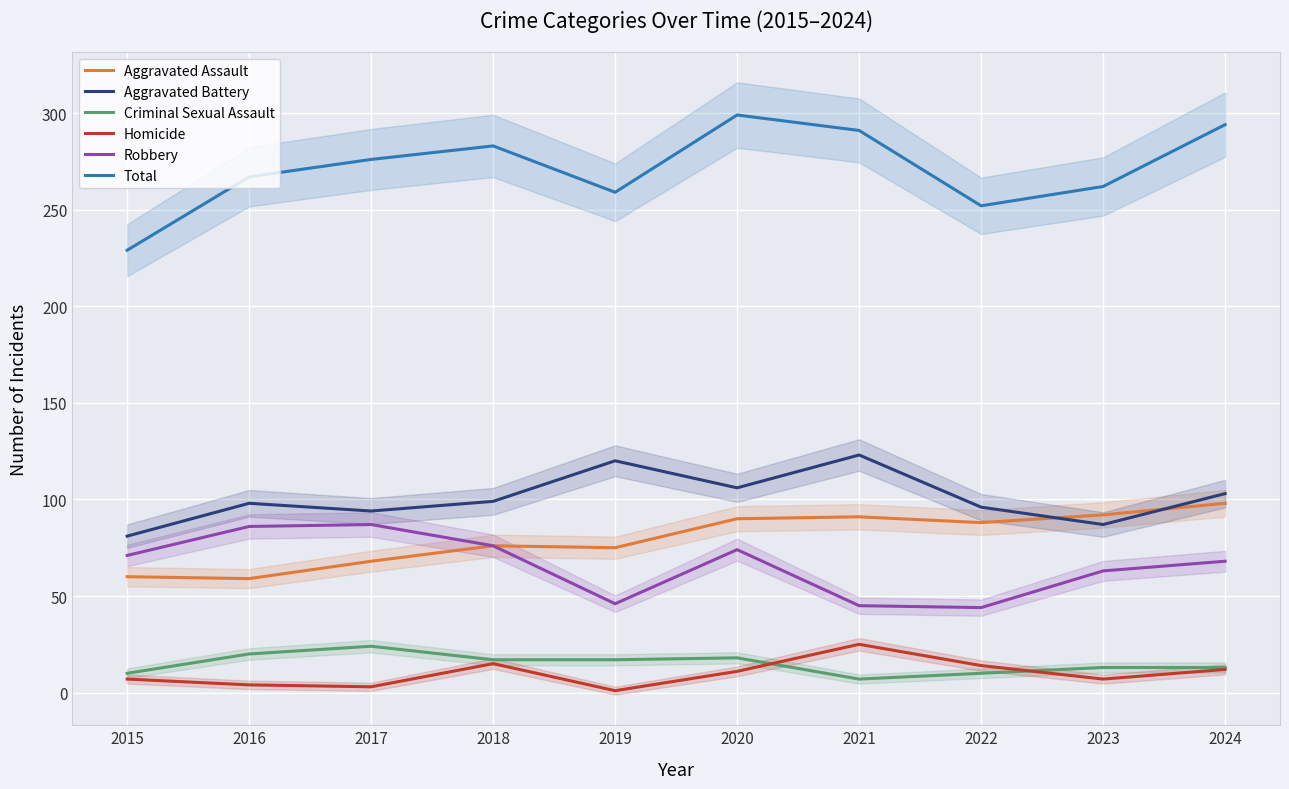

What is the difference between the maximum and minimum values in the Aggravated Battery series?

42